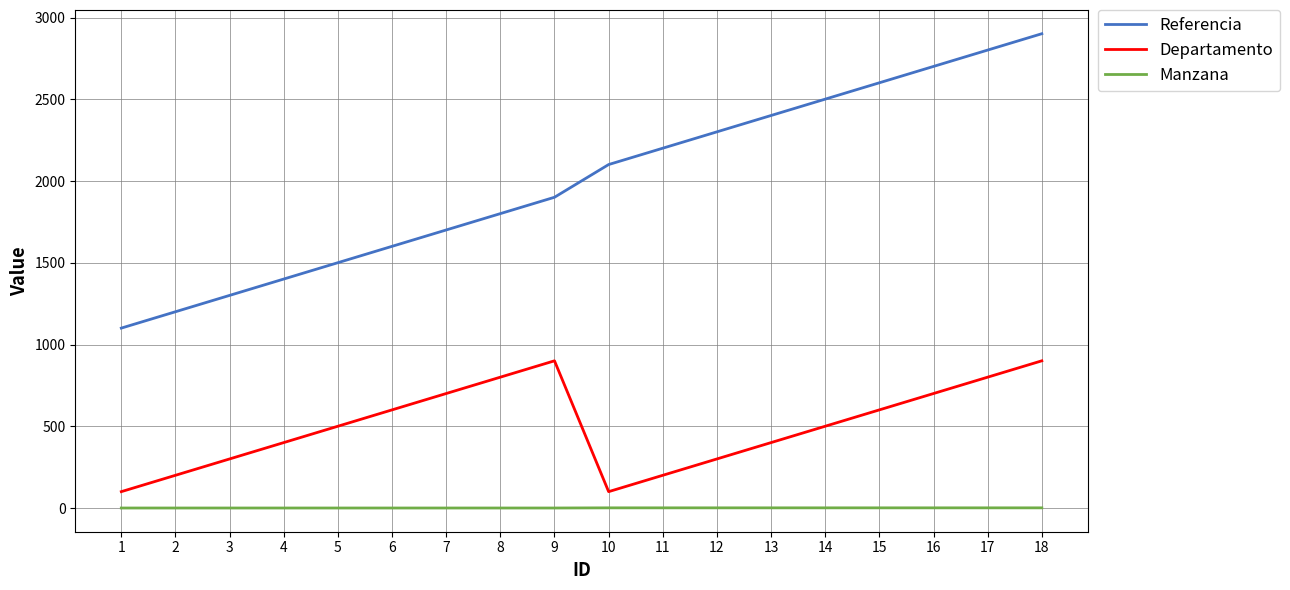

What is the total value across all series at 13?

2804